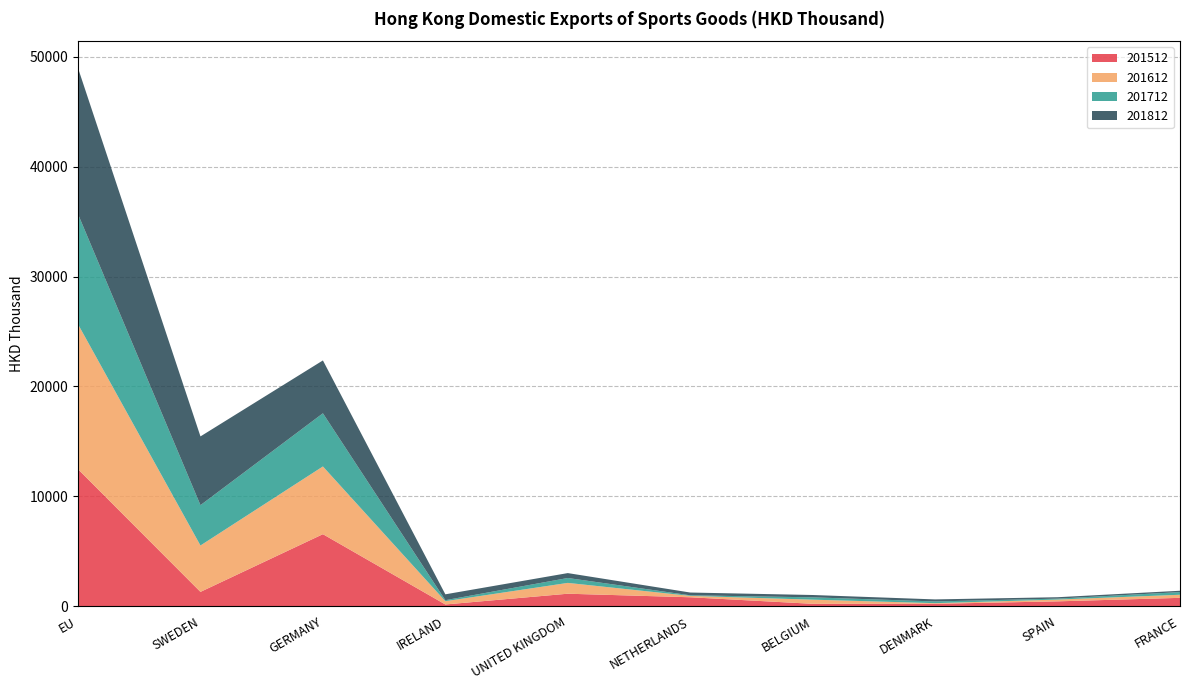

Reading left to right, list all the values displayed in this chart.

201512: 12471.6	1313.9	6563.0	168.9	1147.6	824.4	229.5	229.9	453.1	771.9
201612: 13187.1	4220.4	6160.7	298.7	984.5	125.7	376.9	57.8	162.3	281.4
201712: 10018.6	3669.1	4835.5	91.7	444.7	54.2	211.8	156.8	86.2	241.8
201812: 13281.4	6253.1	4808.4	533.1	446.8	251.7	212.6	185.6	127.3	121.7